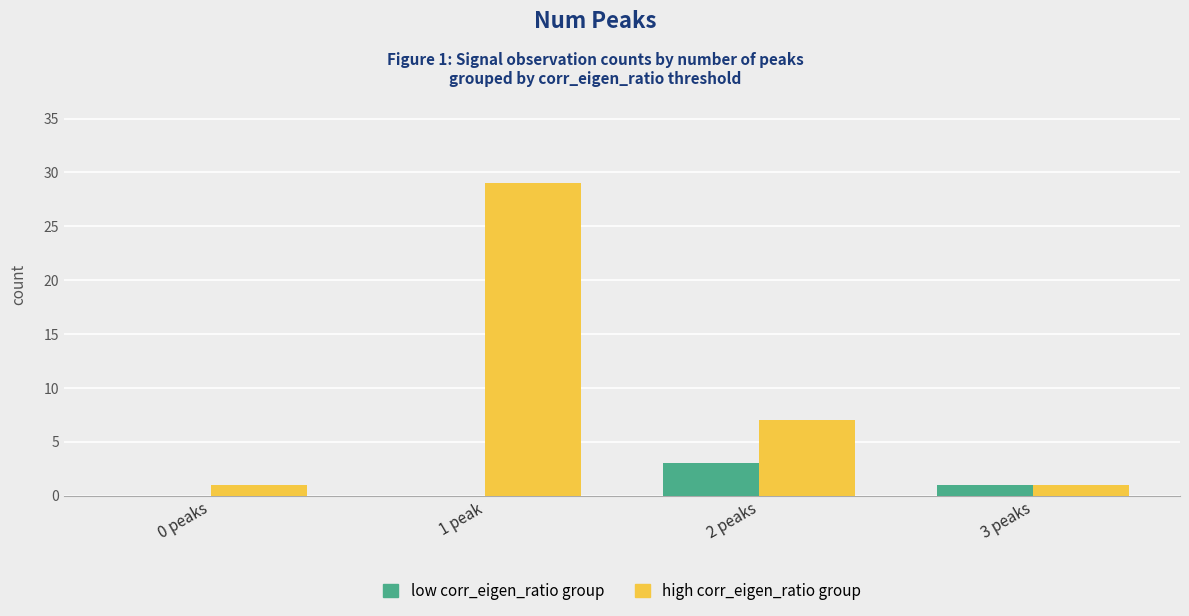

What is the total value across all series at 1 peak?

29